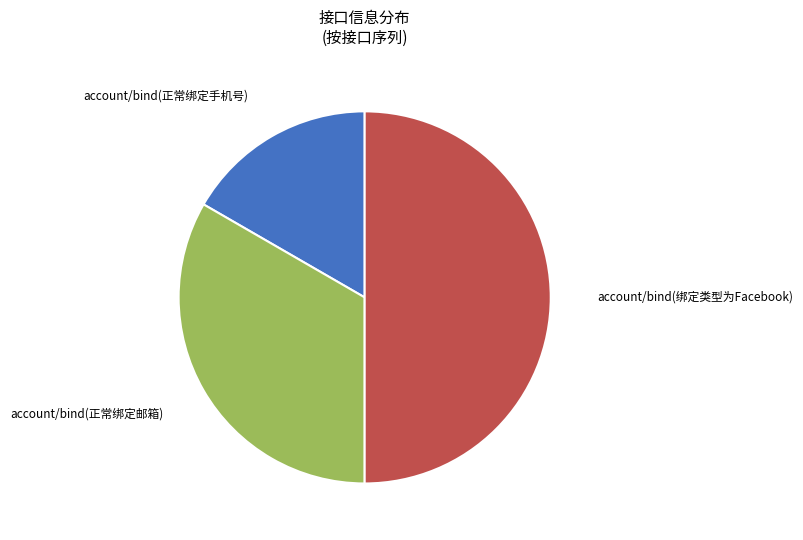

Combined, do account/bind(绑定类型为Facebook) and account/bind(正常绑定邮箱) account for over 50%?

Yes